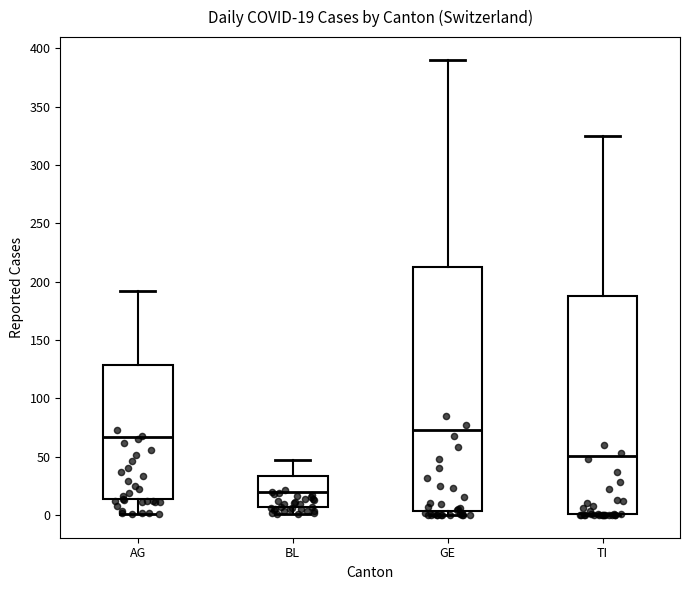

Which box has the lowest median line?

BL